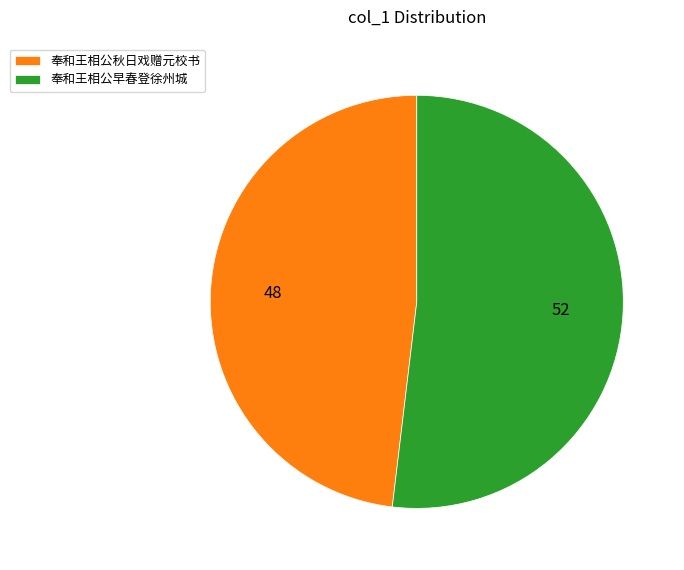

Approximately how many times larger is the value at 奉和王相公早春登徐州城 compared to 奉和王相公秋日戏赠元校书?

1.1